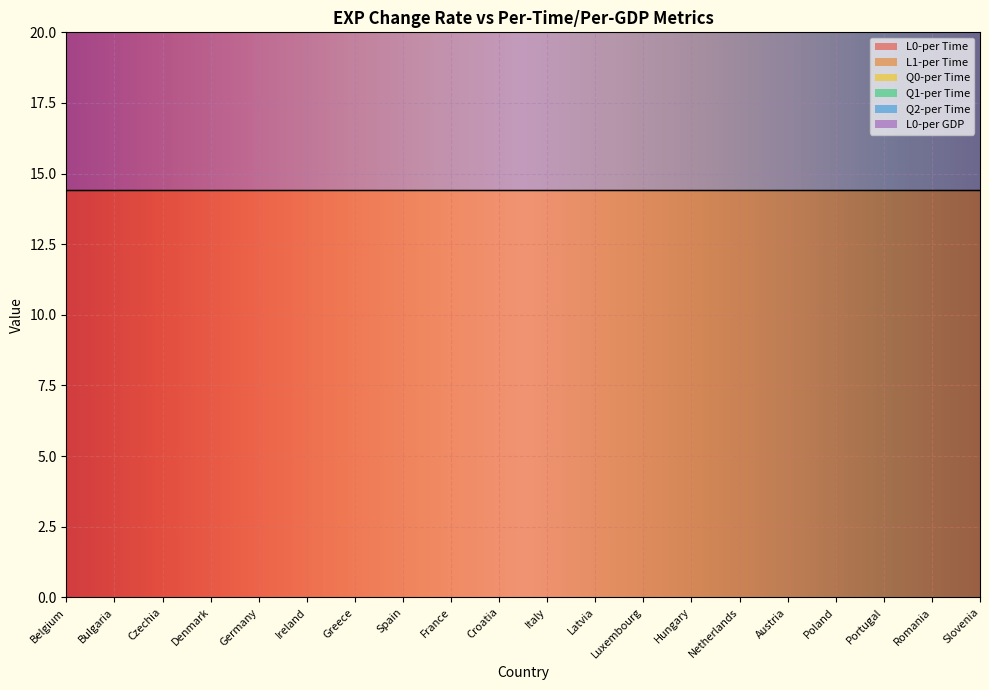

Rank the series by their maximum value, from highest to lowest.

L0-per Time, L0-per GDP, L1-per Time, Q0-per Time, Q1-per Time, Q2-per Time